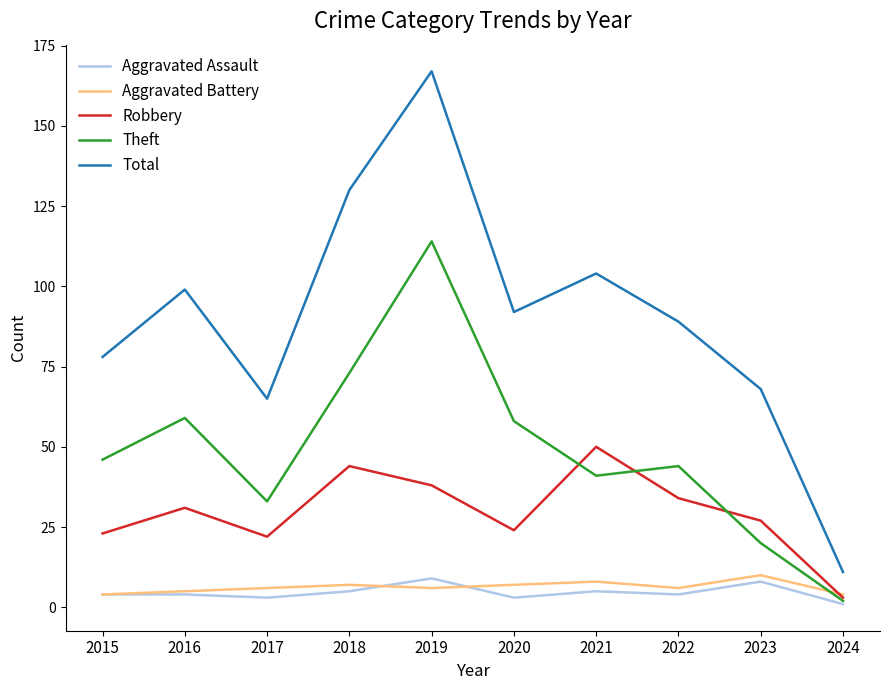

Rank the categories by Total value from lowest to highest.

2024, 2017, 2023, 2015, 2022, 2020, 2016, 2021, 2018, 2019